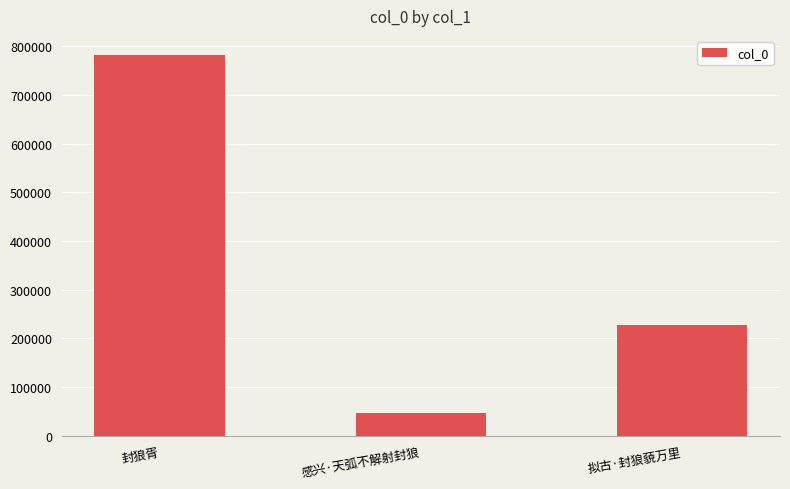

What is the difference between the maximum and minimum values?

734560